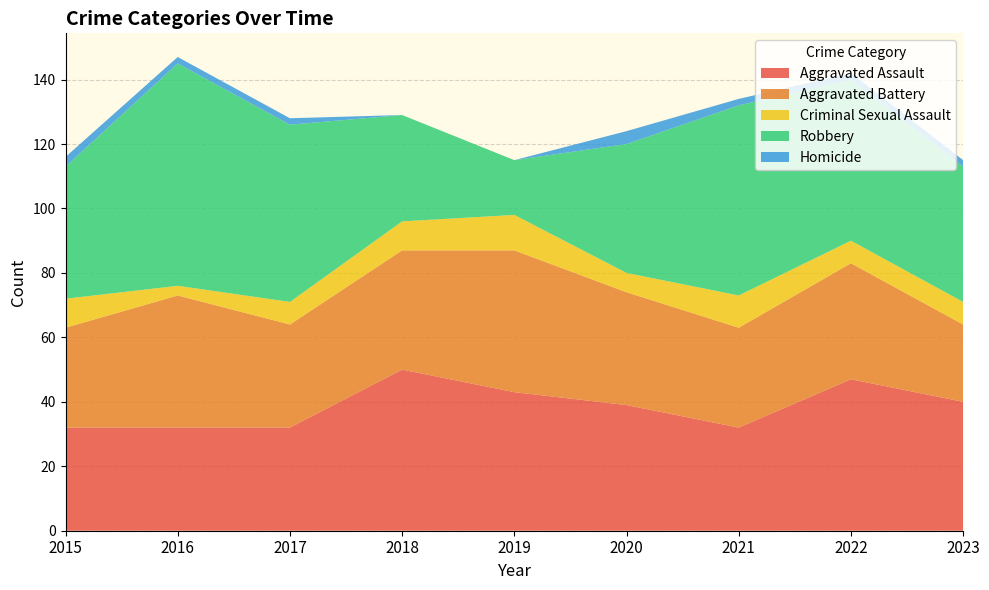

Reading left to right, transcribe all the data shown in this chart.

Aggravated Assault: 32	32	32	50	43	39	32	47	40
Aggravated Battery: 31	41	32	37	44	35	31	36	24
Criminal Sexual Assault: 9	3	7	9	11	6	10	7	7
Robbery: 41	69	55	33	17	40	59	50	42
Homicide: 3	2	2	0	0	4	2	2	2